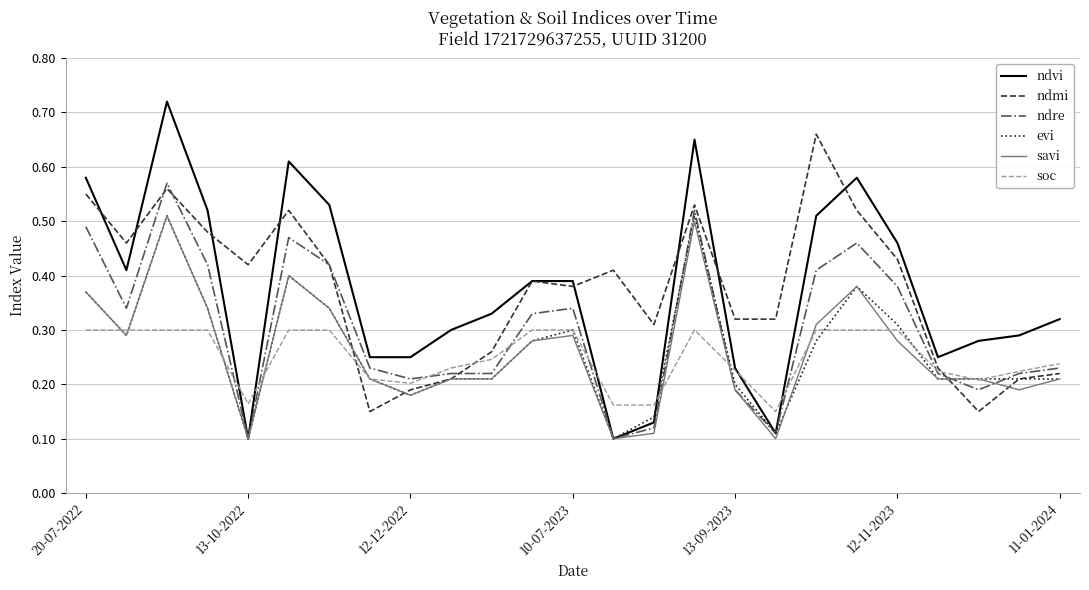

Does the chart display data point markers on the line(s)?

No